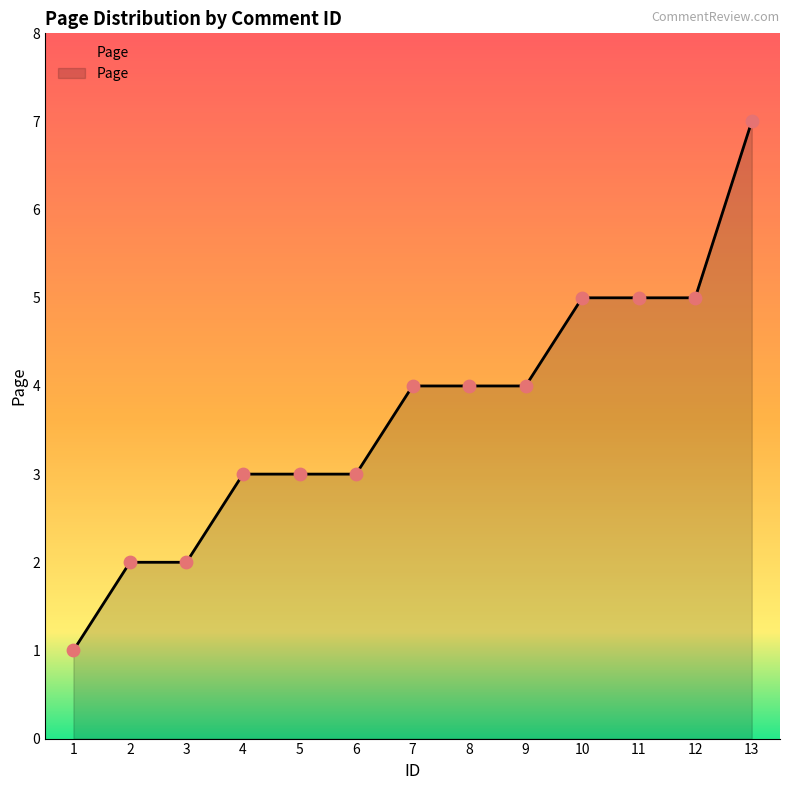

Between 3 and 9, which is larger?

9